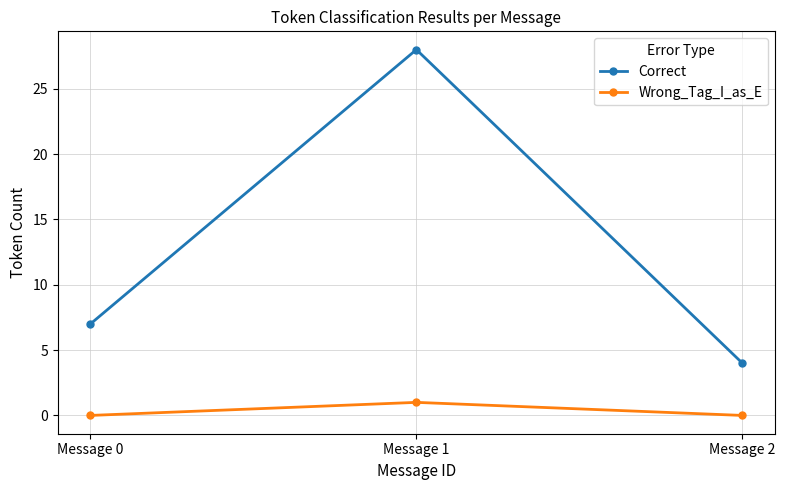

List the series in order of their overall mean, highest first.

Correct, Wrong_Tag_I_as_E